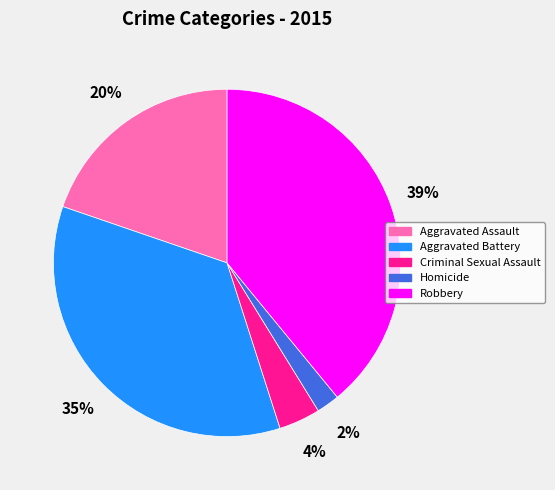

To the nearest percent, what percentage of the pie is Aggravated Assault?

20%